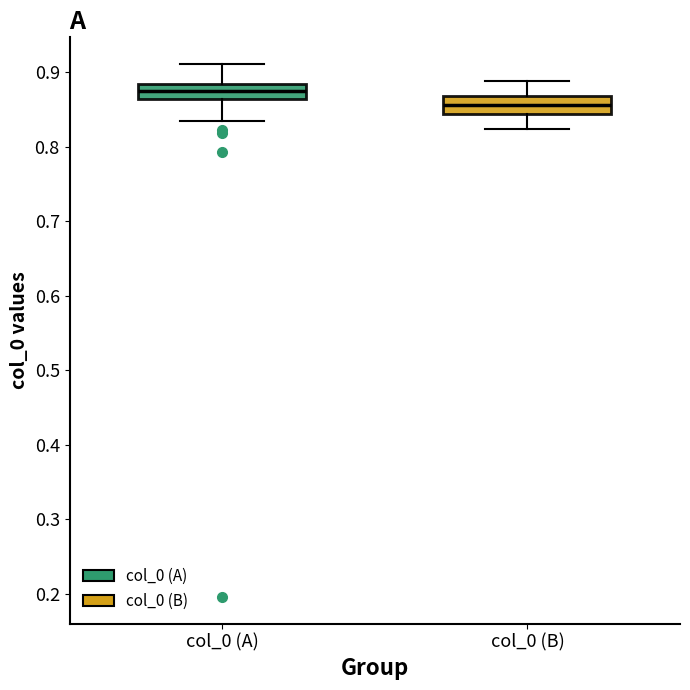

Reading left to right, transcribe this box plot: for each box, give where its median line is, the range the box spans, and where its two whiskers end, as read against the y-axis. The values are not printed on the chart, so give them approximately, as read against the axis.

col_0 (A): median 0.88 (inside the box), box 0.86 to 0.88, whiskers 0.84 to 0.91
col_0 (B): median 0.86, box 0.84 to 0.87, whiskers 0.82 to 0.89